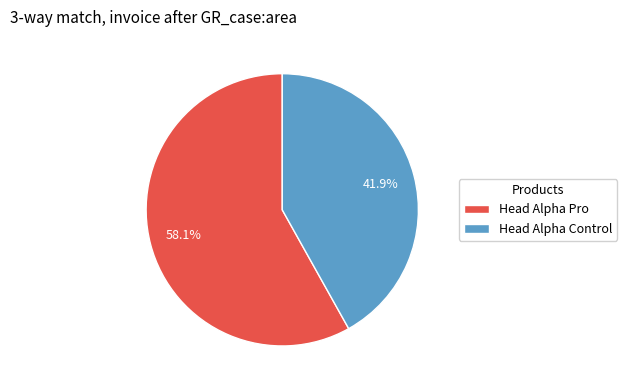

What is the largest slice in the pie chart?

Head Alpha Pro